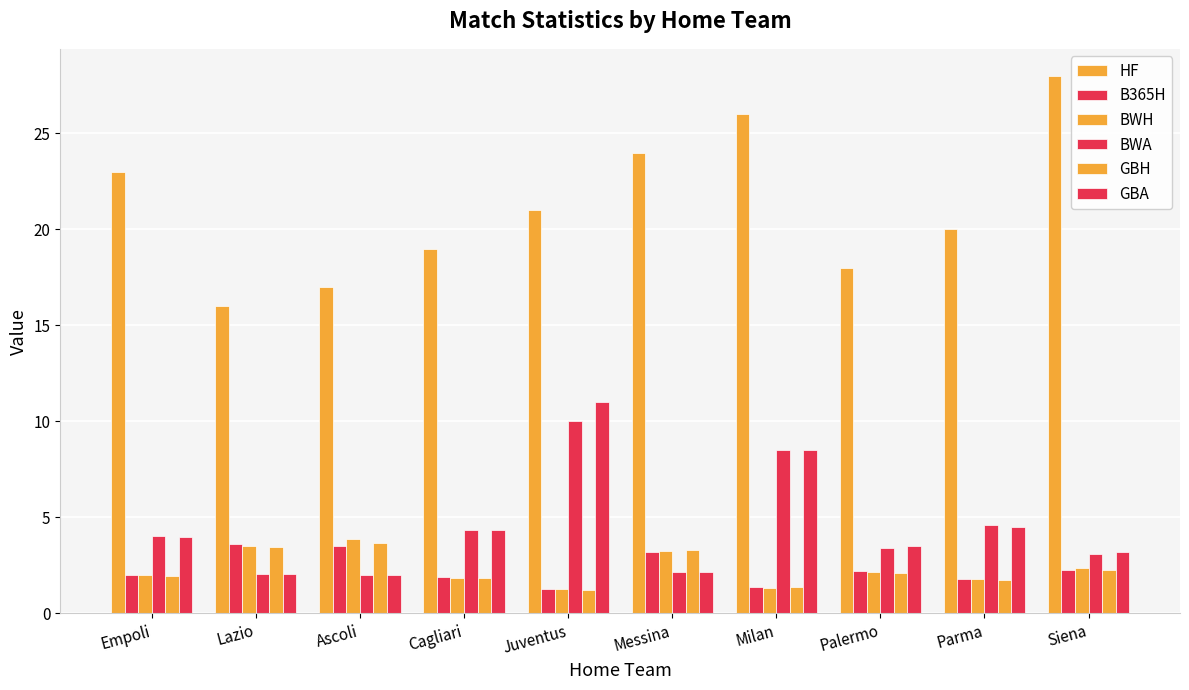

Rank the series at Lazio from highest to lowest value.

HF, B365H, BWH, GBH, BWA, GBA